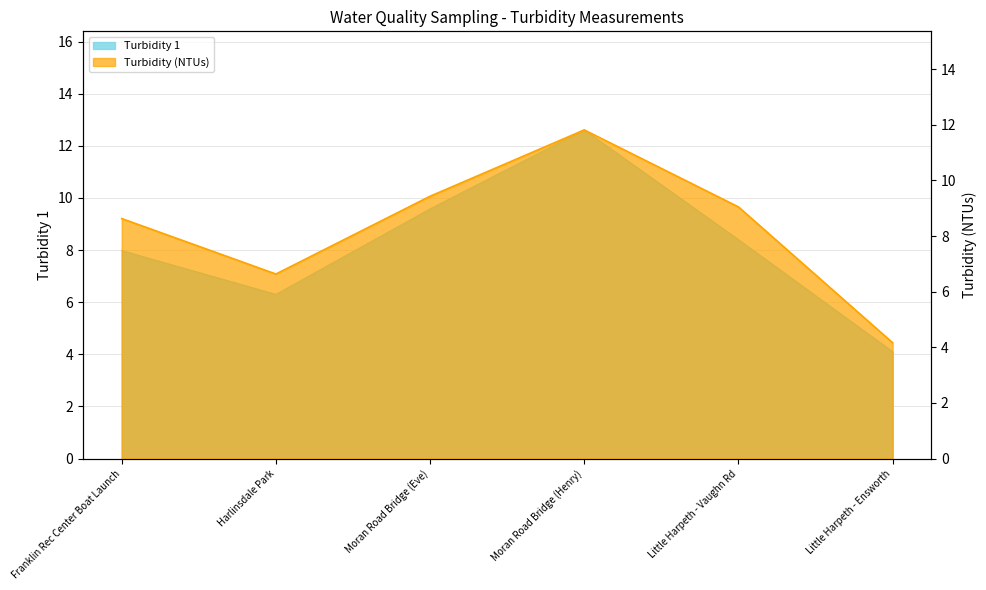

True or false: Turbidity 1 has more than 1 interior local peaks.

False